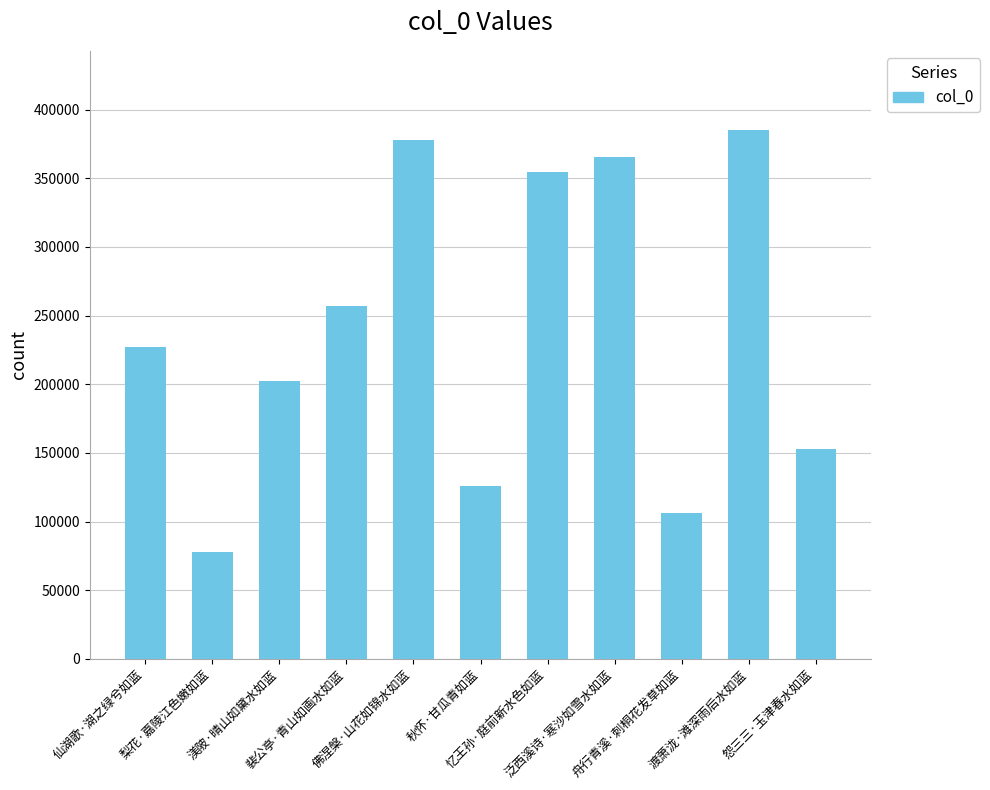

List the labels in order of value, largest first.

渡萧泷·滩深雨后水如蓝, 佛涅槃·山花如锦水如蓝, 泛西溪诗·寒沙如雪水如蓝, 忆王孙·庭前新水色如蓝, 裴公亭·青山如画水如蓝, 仙湖歌·湖之绿兮如蓝, 渼陂·晴山如黛水如蓝, 怨三三·玉津春水如蓝, 秋怀·甘瓜青如蓝, 舟行青溪·刺桐花发草如蓝, 梨花·嘉陵江色嫩如蓝